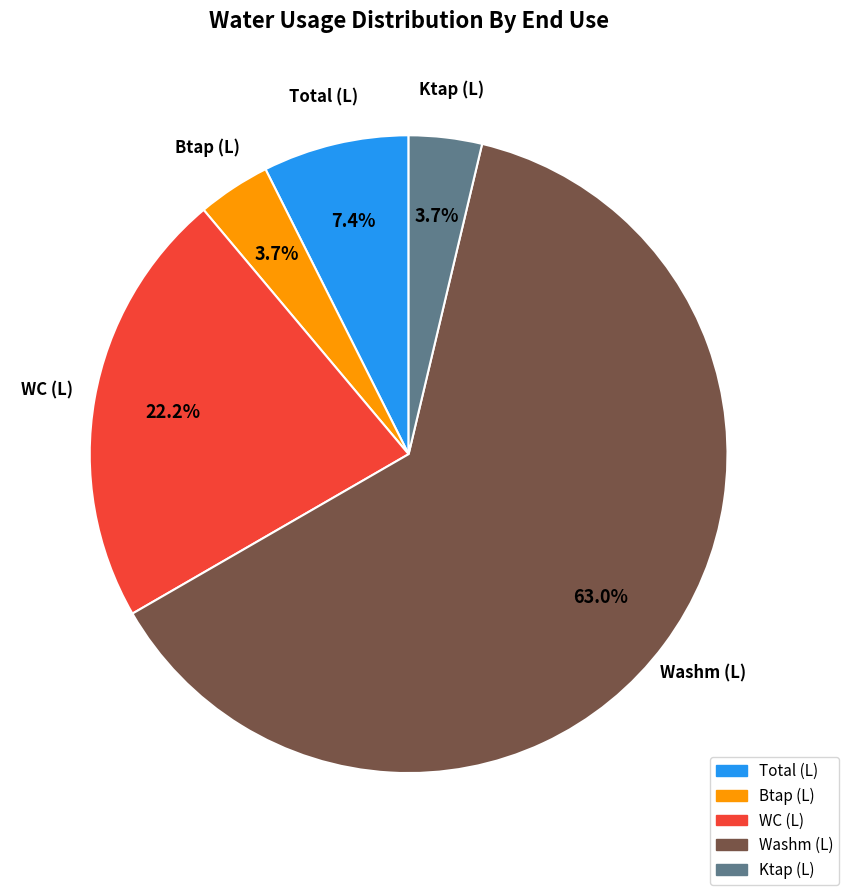

Is there any slice that represents more than half of the pie?

Yes